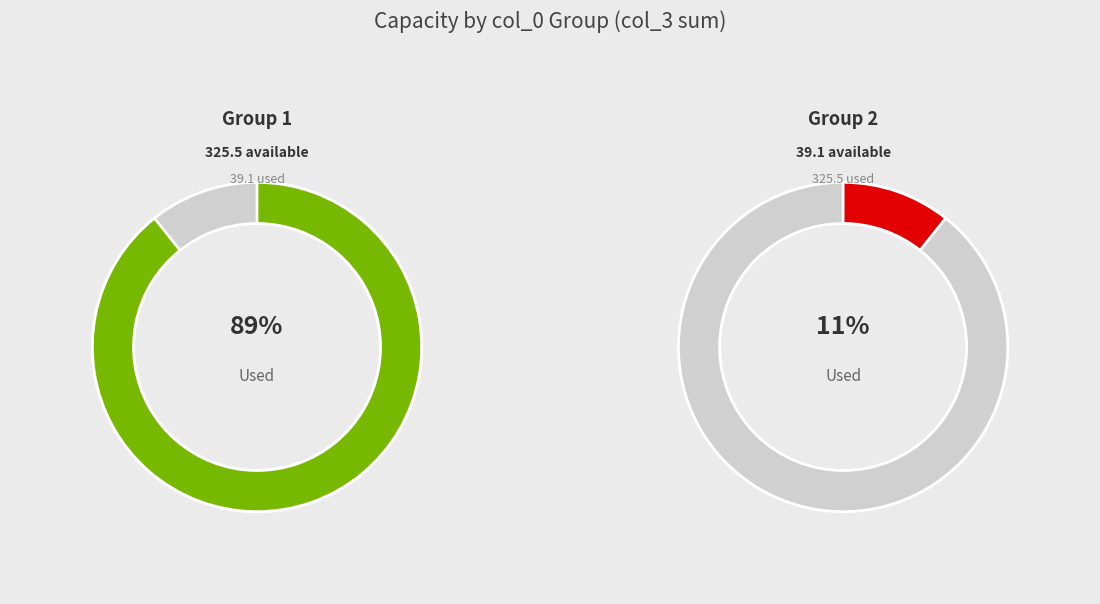

Is it true that 4 is 1% of the pie?

False